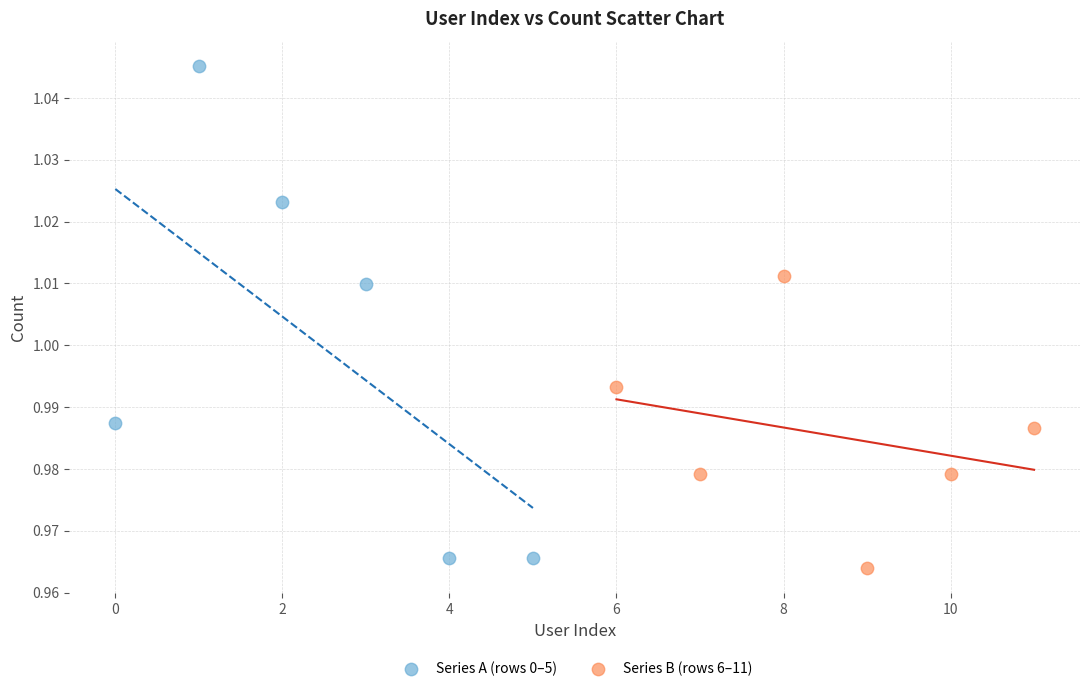

Which series has the widest spread of Y values?

Series A (rows 0–5)